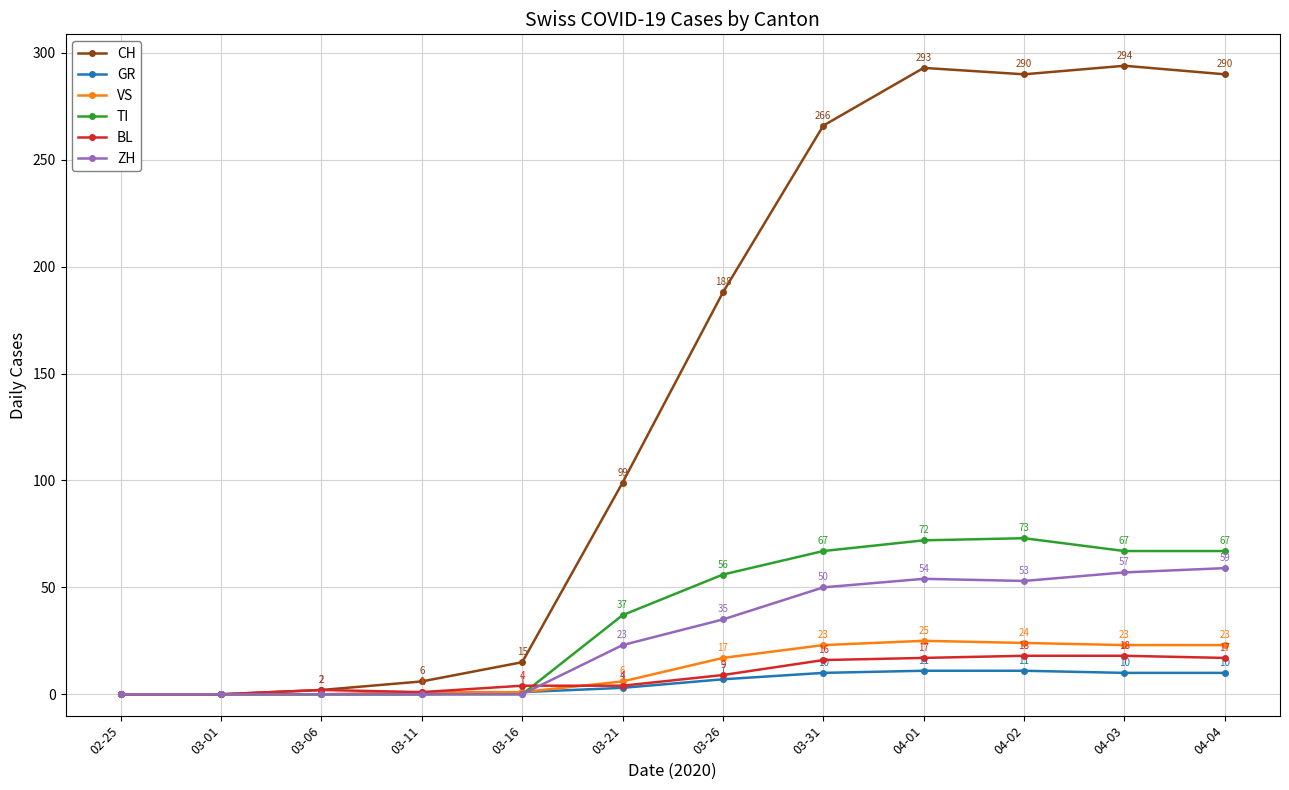

Which series has the largest range (max minus min)?

CH